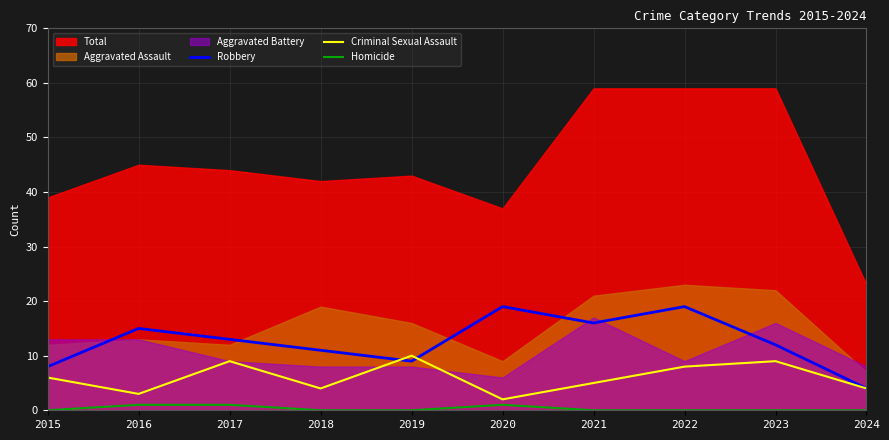

Does the chart display data point markers on the line(s)?

No